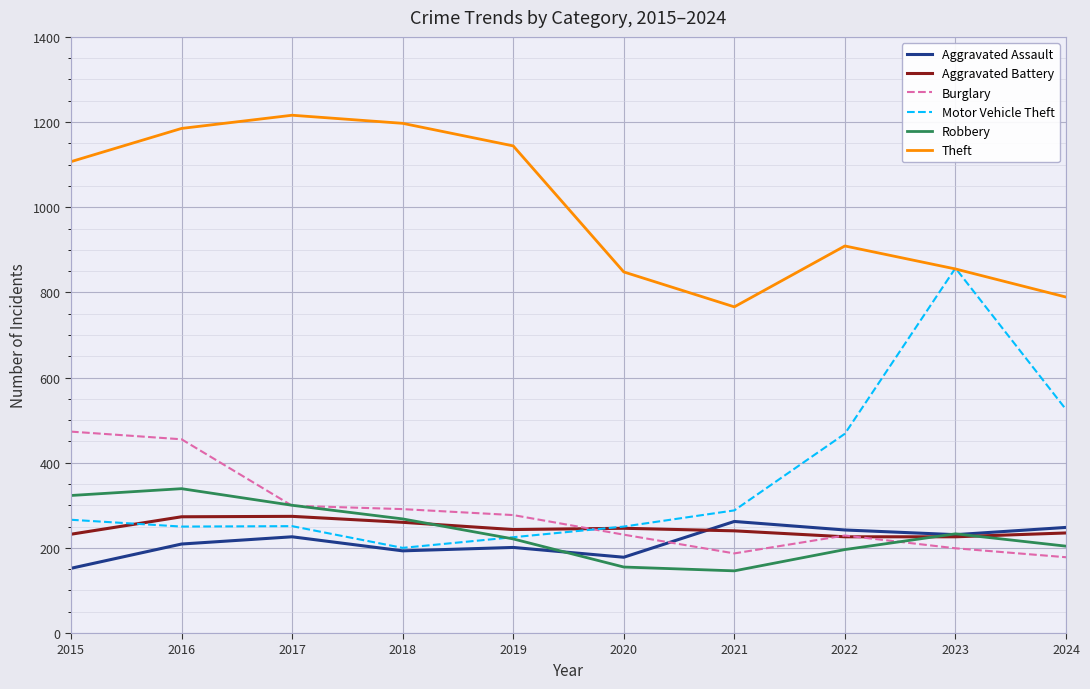

The Robbery series shows 70 at 2023. True or false?

False